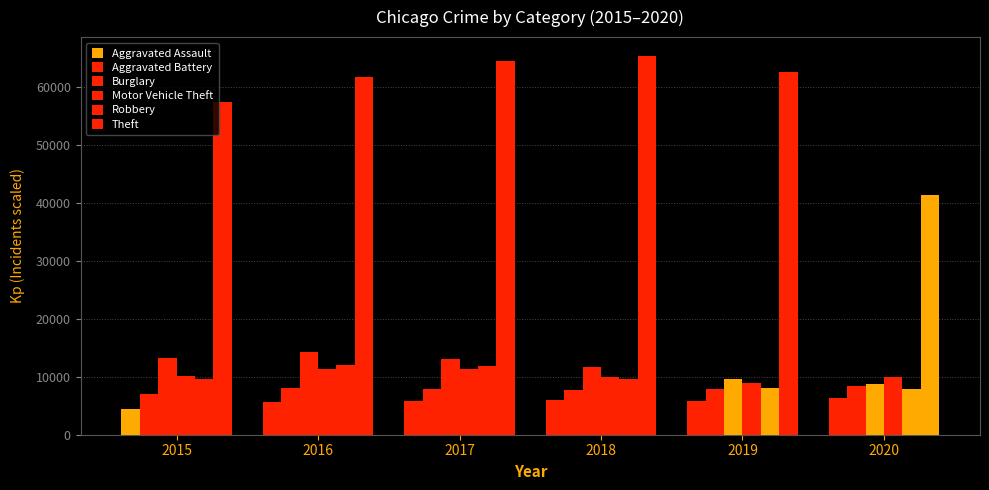

How many bars are there in each group?

6